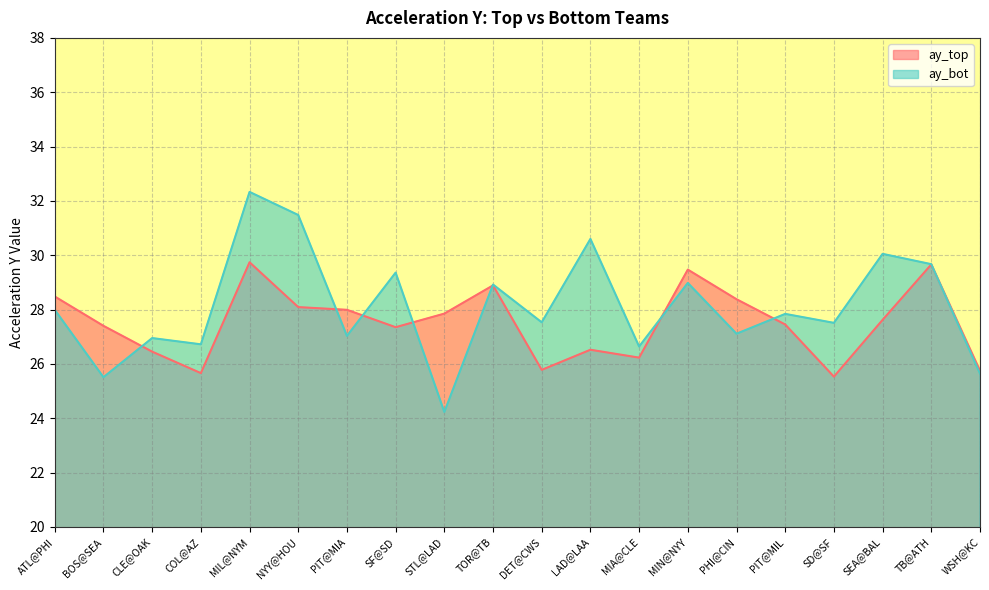

Reading right to left, what are all the values shown in this chart?

ay_top: WSH@KC=25.8	TB@ATH=29.7	SEA@BAL=27.6	SD@SF=25.5	PIT@MIL=27.4	PHI@CIN=28.4	MIN@NYY=29.5	MIA@CLE=26.2	LAD@LAA=26.5	DET@CWS=25.8	TOR@TB=28.9	STL@LAD=27.9	SF@SD=27.4	PIT@MIA=28.0	NYY@HOU=28.1	MIL@NYM=29.7	COL@AZ=25.7	CLE@OAK=26.4	BOS@SEA=27.4	ATL@PHI=28.5
ay_bot: WSH@KC=25.6	TB@ATH=29.7	SEA@BAL=30.1	SD@SF=27.5	PIT@MIL=27.8	PHI@CIN=27.1	MIN@NYY=29.0	MIA@CLE=26.6	LAD@LAA=30.6	DET@CWS=27.5	TOR@TB=28.9	STL@LAD=24.2	SF@SD=29.4	PIT@MIA=27.0	NYY@HOU=31.5	MIL@NYM=32.3	COL@AZ=26.7	CLE@OAK=26.9	BOS@SEA=25.5	ATL@PHI=28.0